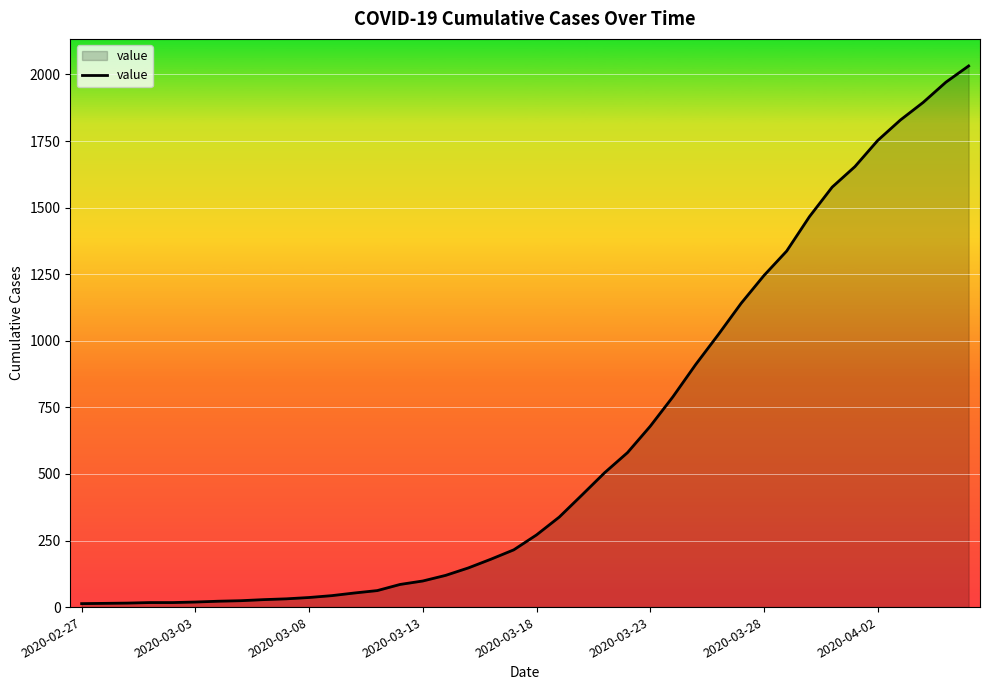

Is it true that the value at 2020-03-18 is 80?

False